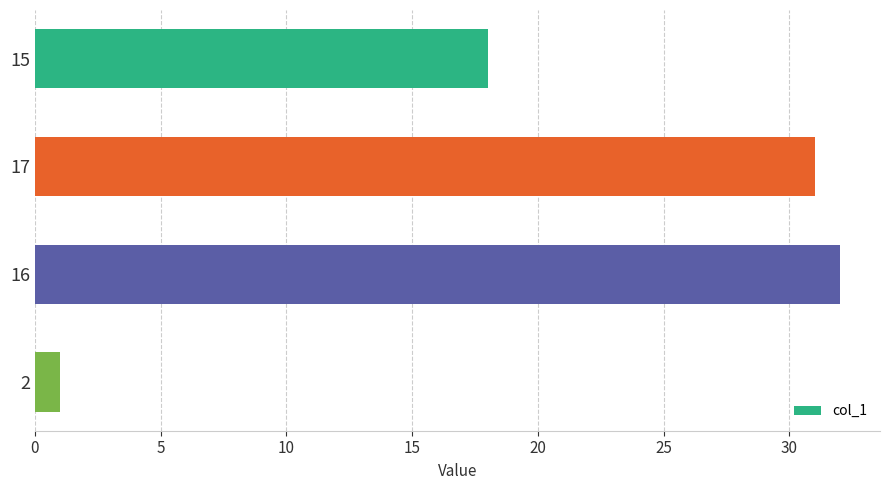

Reading top to bottom, transcribe all the data shown in this chart.

18	31	32	1